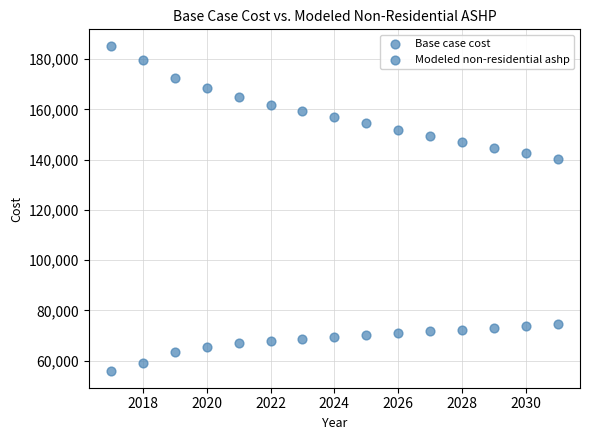

How many points are shown in the scatter plot?

30